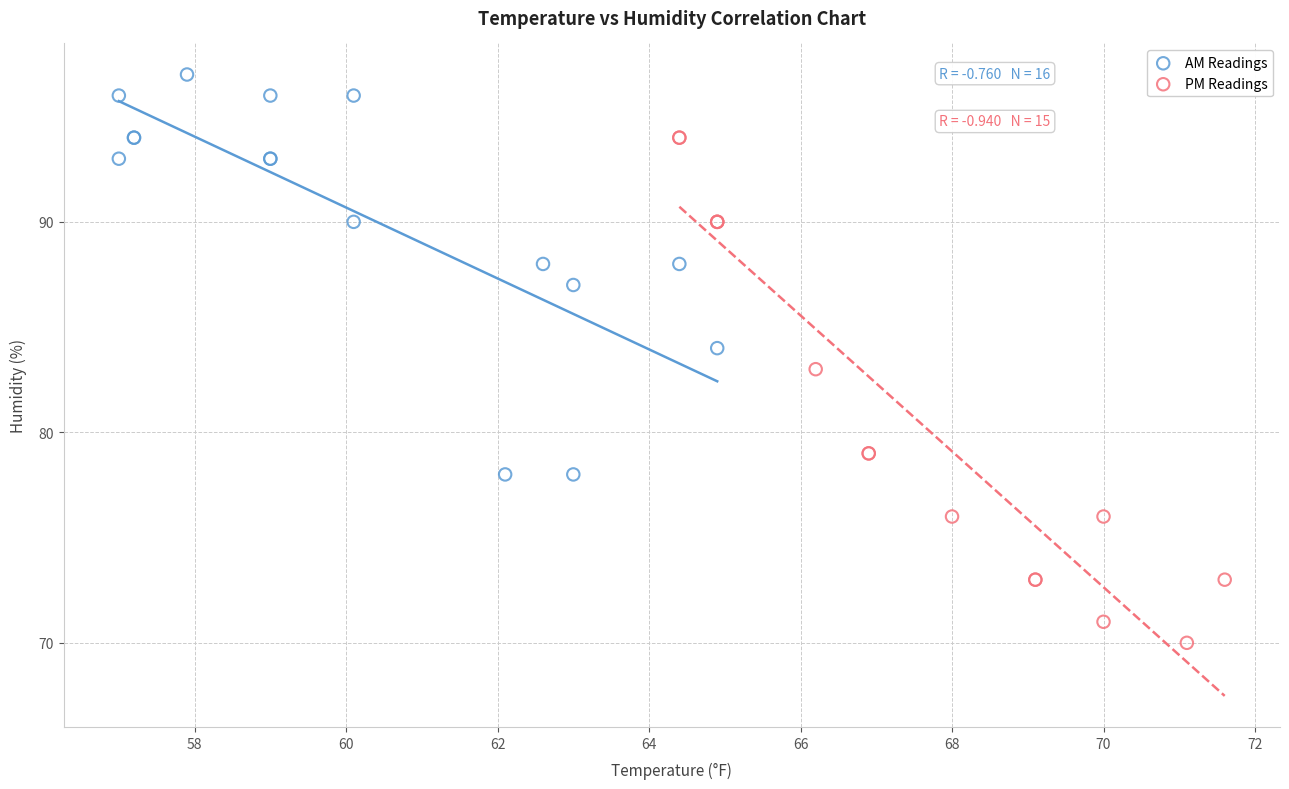

Which series reaches the minimum Y coordinate?

PM Readings